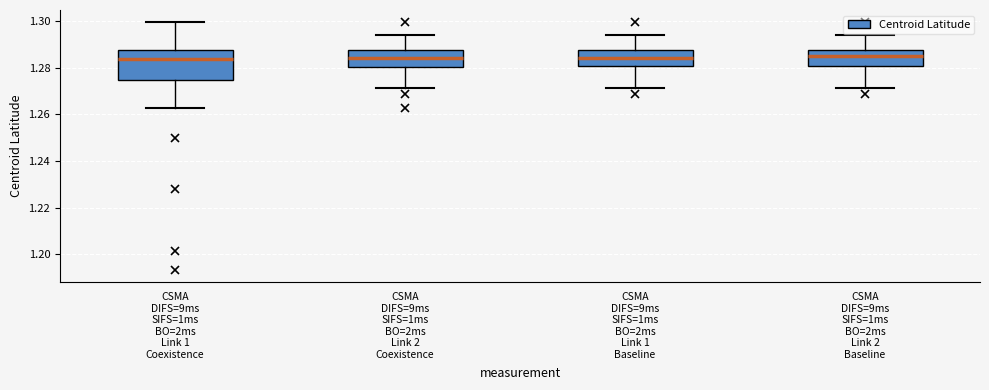

Reading left to right, read every box against the y-axis: the position of its median line, the range the box covers, and the ends of its whiskers. The values are not printed on the chart, so give them approximately, as read against the axis.

CSMA DIFS=9ms SIFS=1ms BO=2ms Link 1 Coexistence: median 1.284, box 1.274 to 1.288, whiskers 1.262 to 1.300
CSMA DIFS=9ms SIFS=1ms BO=2ms Link 2 Coexistence: median 1.284, box 1.280 to 1.288, whiskers 1.272 to 1.294
CSMA DIFS=9ms SIFS=1ms BO=2ms Link 1 Baseline: median 1.284, box 1.280 to 1.288, whiskers 1.272 to 1.294
CSMA DIFS=9ms SIFS=1ms BO=2ms Link 2 Baseline: median 1.284, box 1.280 to 1.288, whiskers 1.272 to 1.294